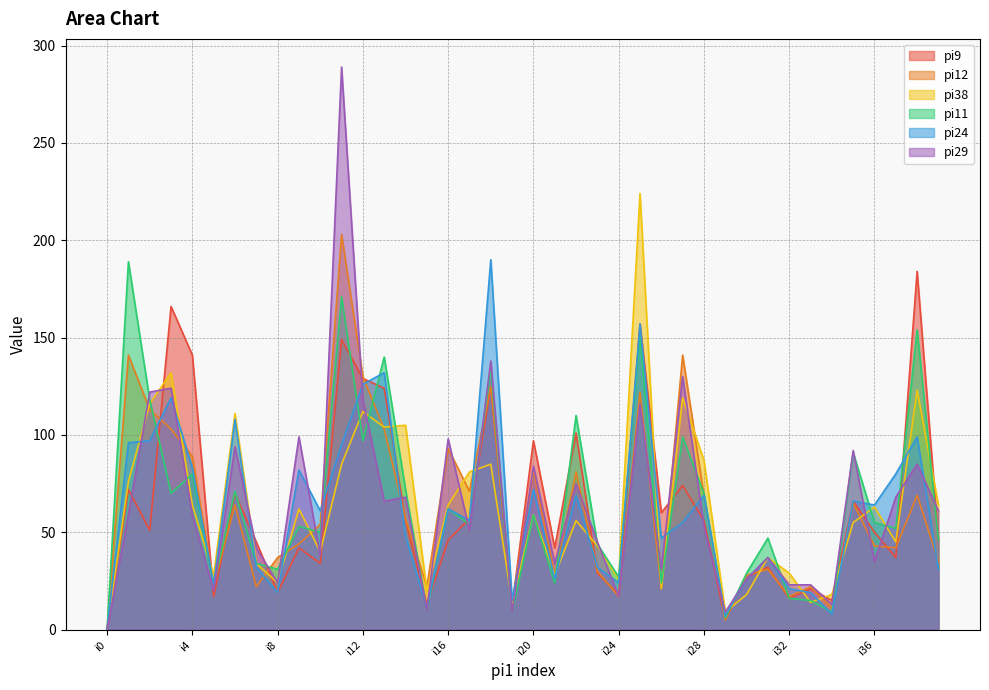

What is the value of the pi11 point at the 2nd from the left?

189